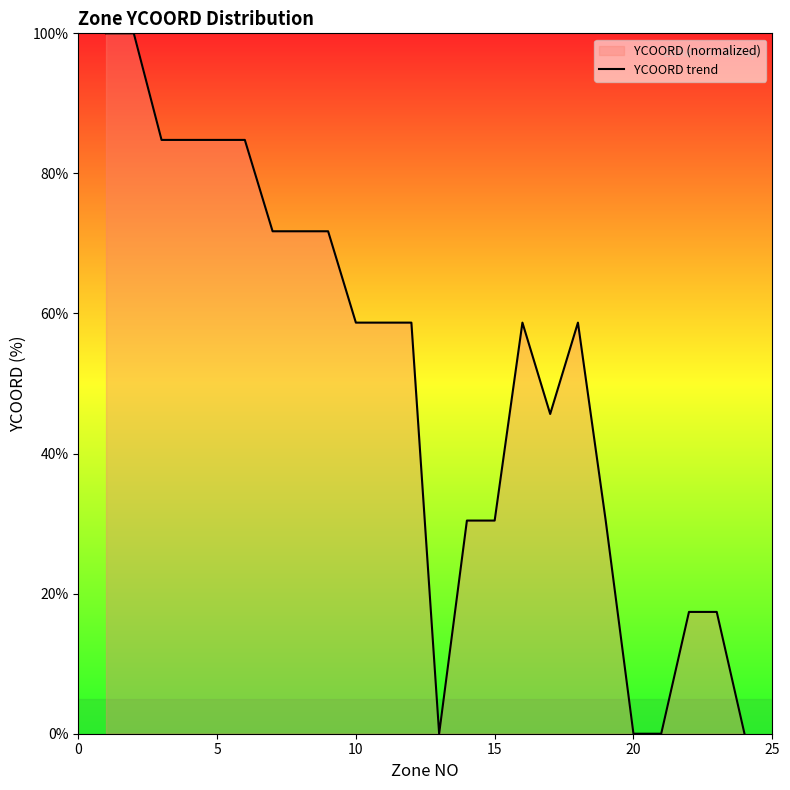

What is the average value?

50.8